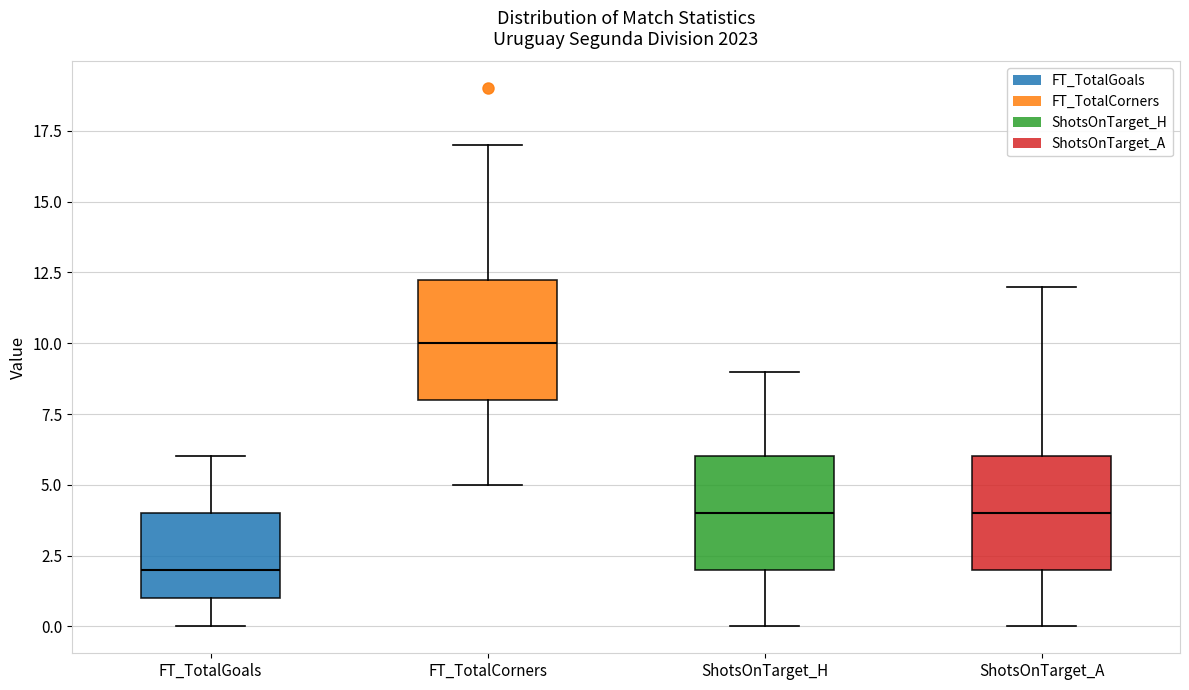

Reading left to right, read every box against the y-axis: the position of its median line, the range the box covers, and the ends of its whiskers. The values are not printed on the chart, so give them approximately, as read against the axis.

FT_TotalGoals: median 2.0, box 1.0 to 4.0, whiskers 0.0 to 6.0
FT_TotalCorners: median 10.0, box 8.0 to 12.5, whiskers 5.0 to 17.0
ShotsOnTarget_H: median 4.0, box 2.0 to 6.0, whiskers 0.0 to 9.0
ShotsOnTarget_A: median 4.0, box 2.0 to 6.0, whiskers 0.0 to 12.0